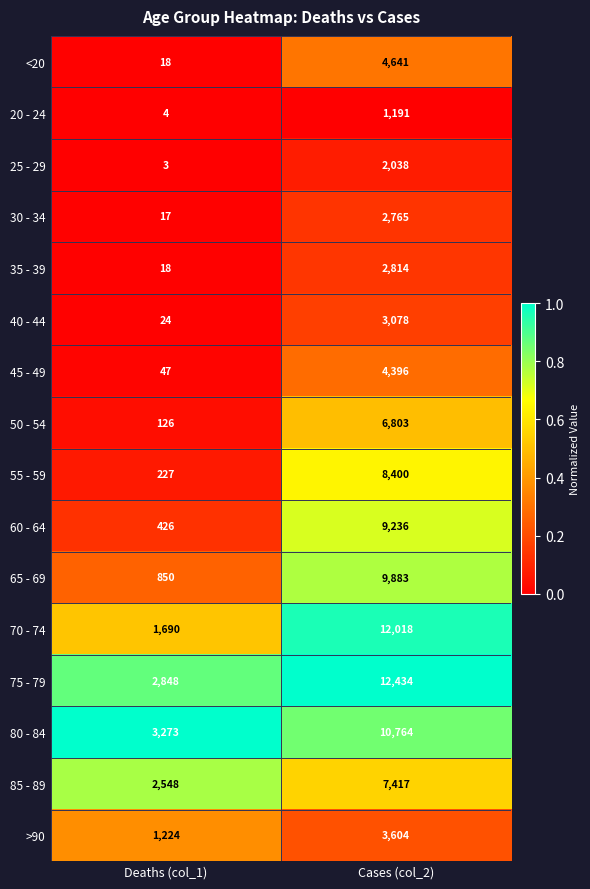

At which category is the sum across all series the highest?

Cases (col_2)